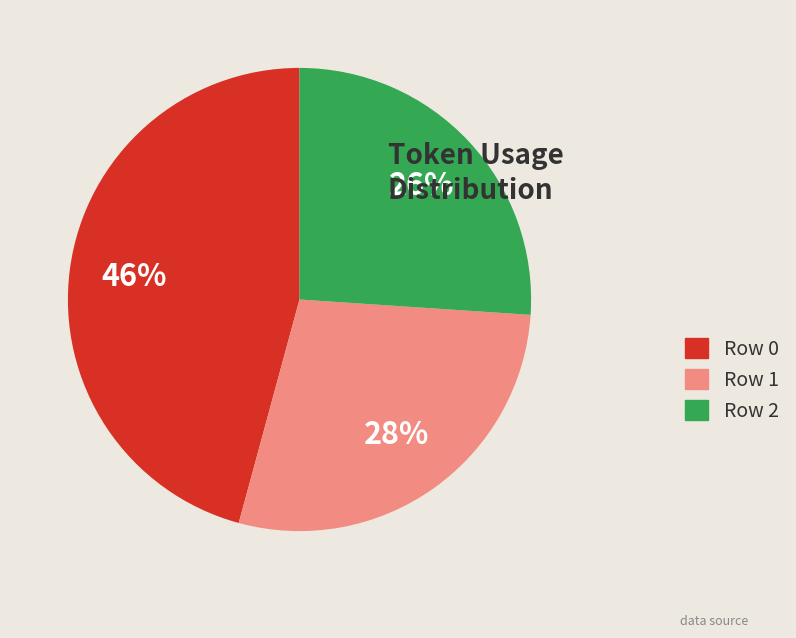

Does any single category account for the majority?

No